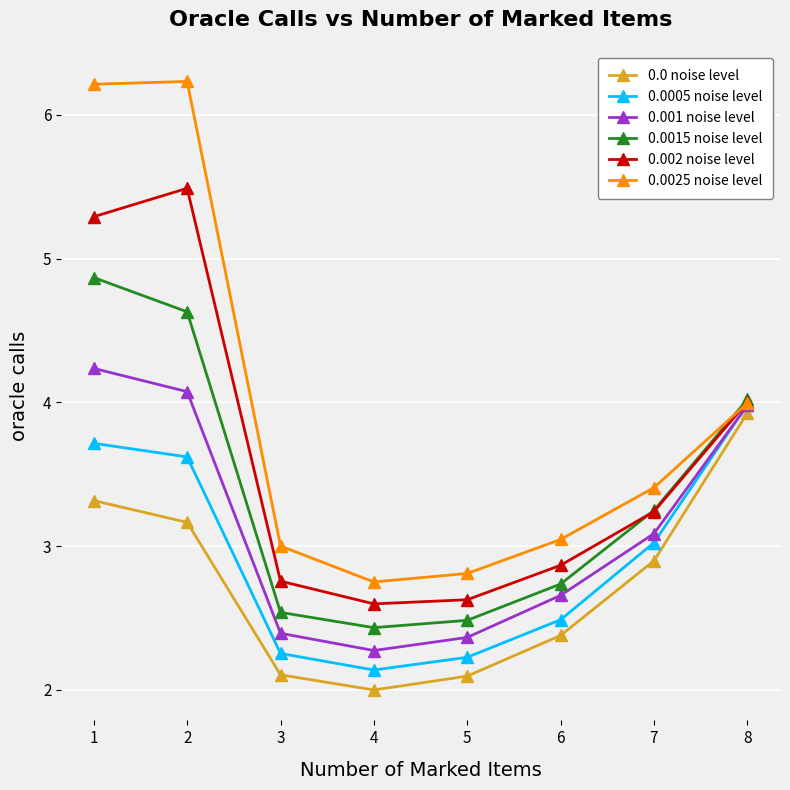

True or false: 0.0 noise level and 0.0005 noise level cross at least once.

False